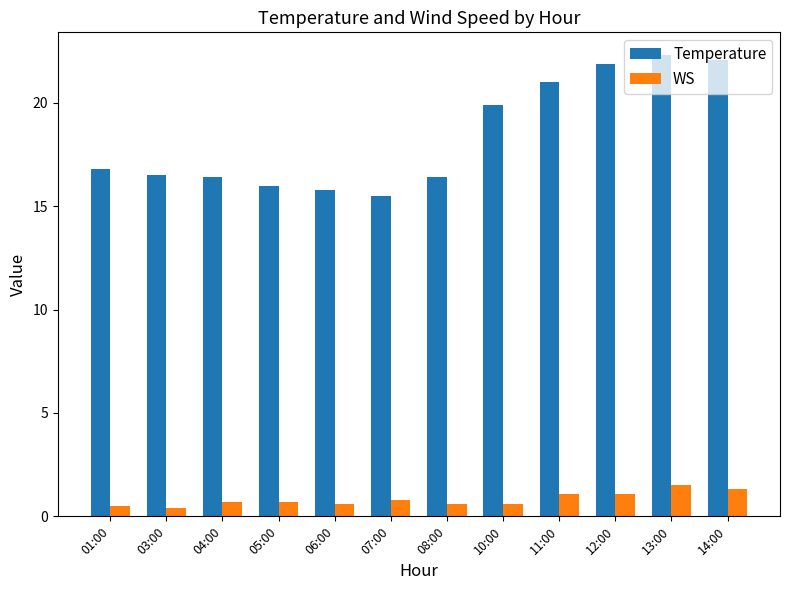

Reading right to left, transcribe all the data shown in this chart.

Temperature: 22.1	22.3	21.9	21.0	19.9	16.4	15.5	15.8	16.0	16.4	16.5	16.8
WS: 1.3	1.5	1.1	1.1	0.6	0.6	0.8	0.6	0.7	0.7	0.4	0.5